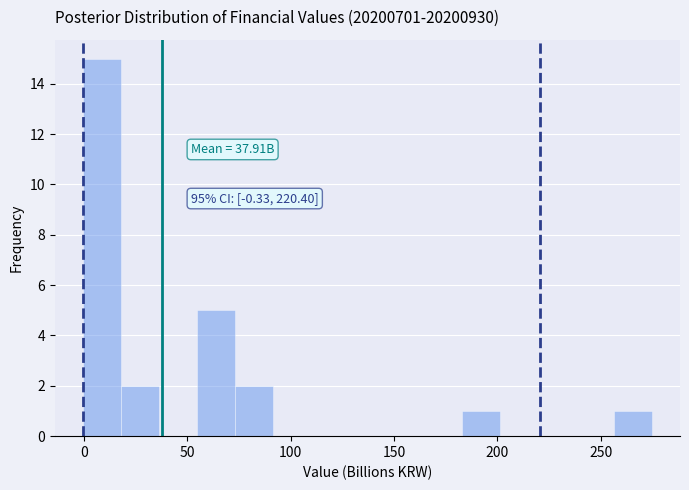

Read against the x-axis, roughly where is the centre of the tallest bar?

10